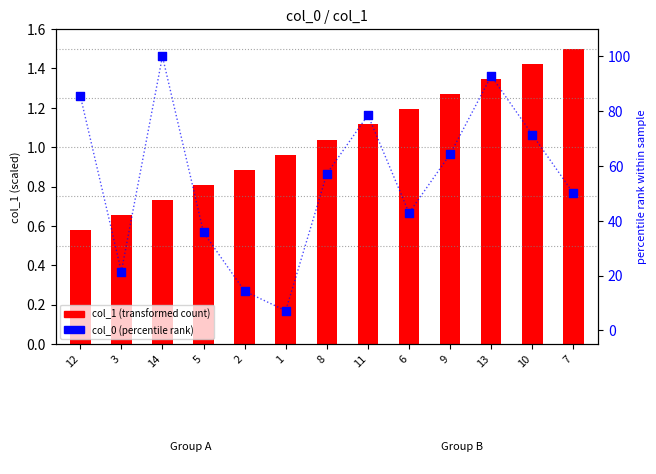

What are all the series names shown in the legend?

col_1 (transformed count), col_0 (percentile rank)